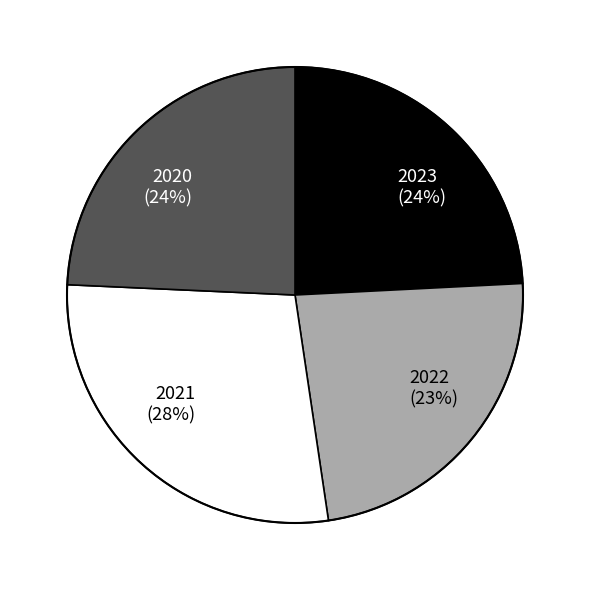

How many slices are in this pie chart?

4